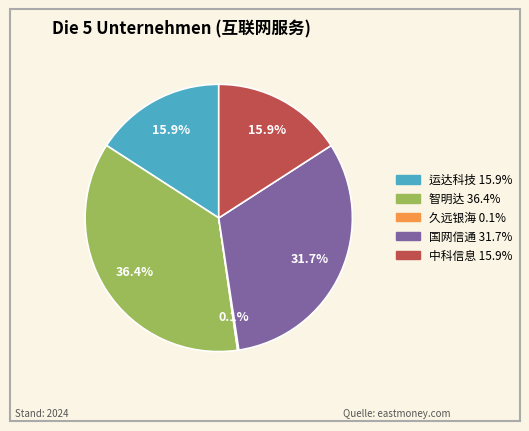

Is there a majority slice in this chart?

No